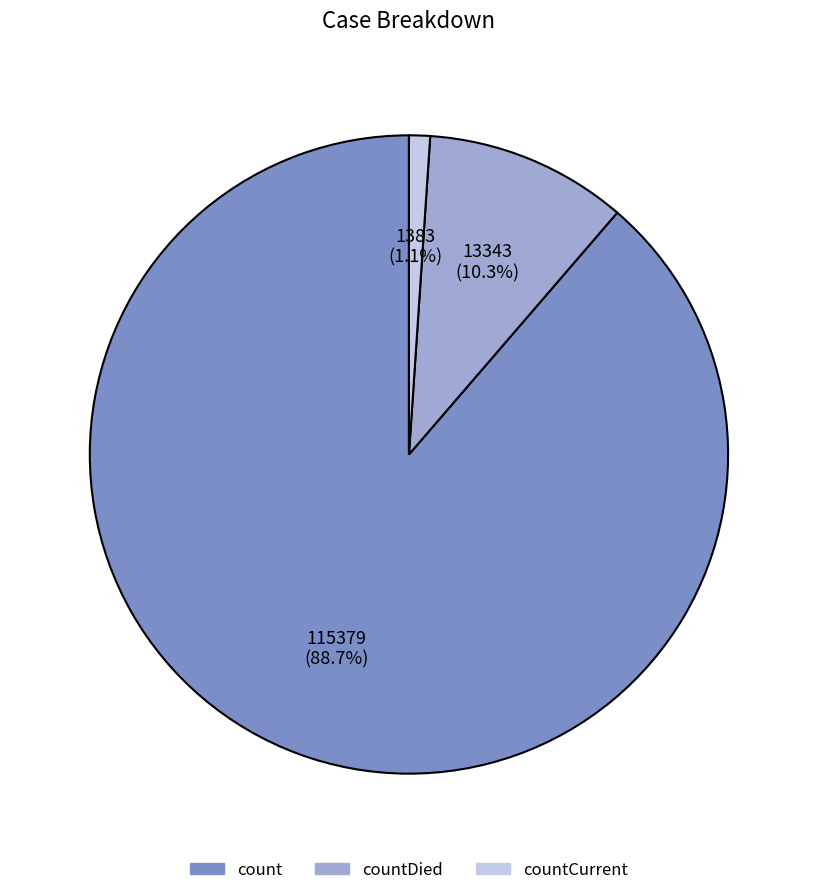

Does any single category account for the majority?

Yes